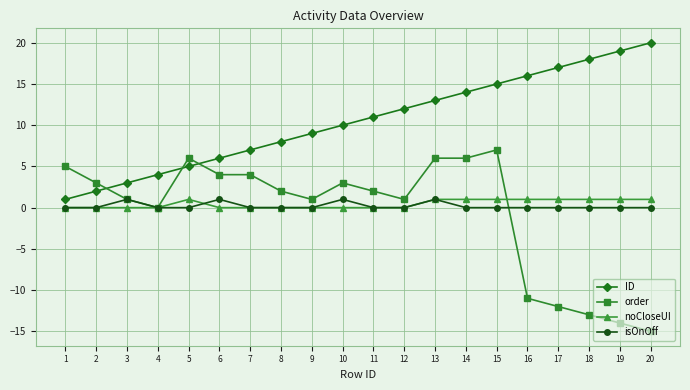

Which label corresponds to the largest value in the chart?

20